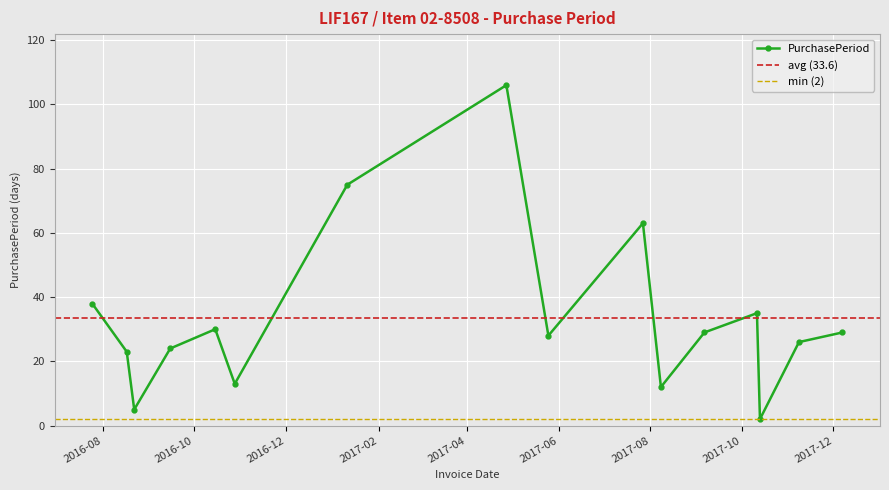

What is the sum of the values at 2017-10-13 and 2017-09-06?

31